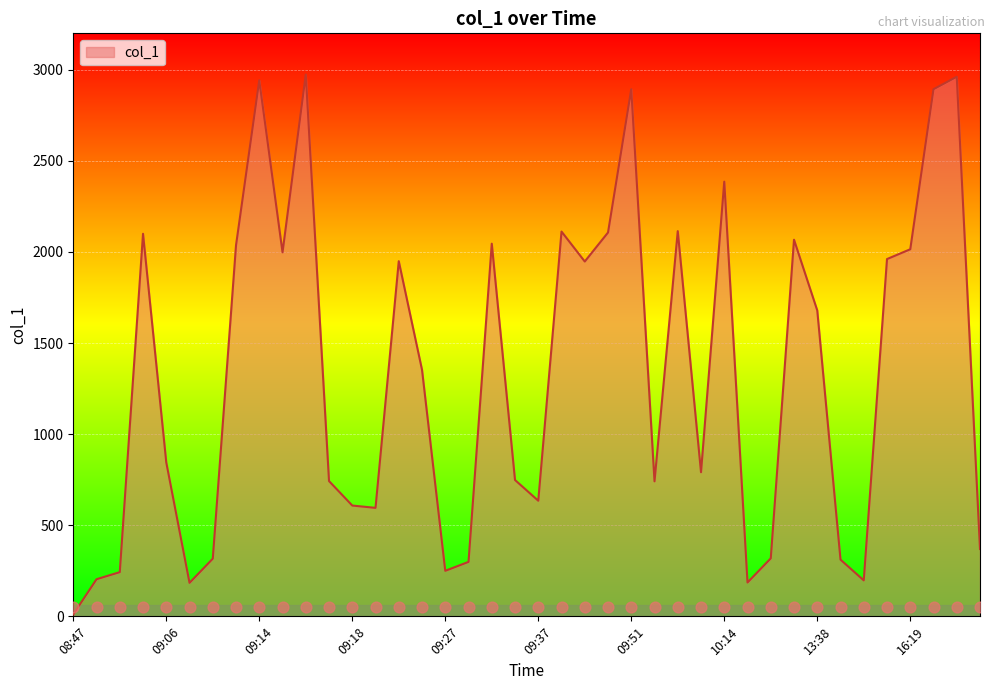

What is the ratio of the value at 09:27 to the value at 09:00?

1.0